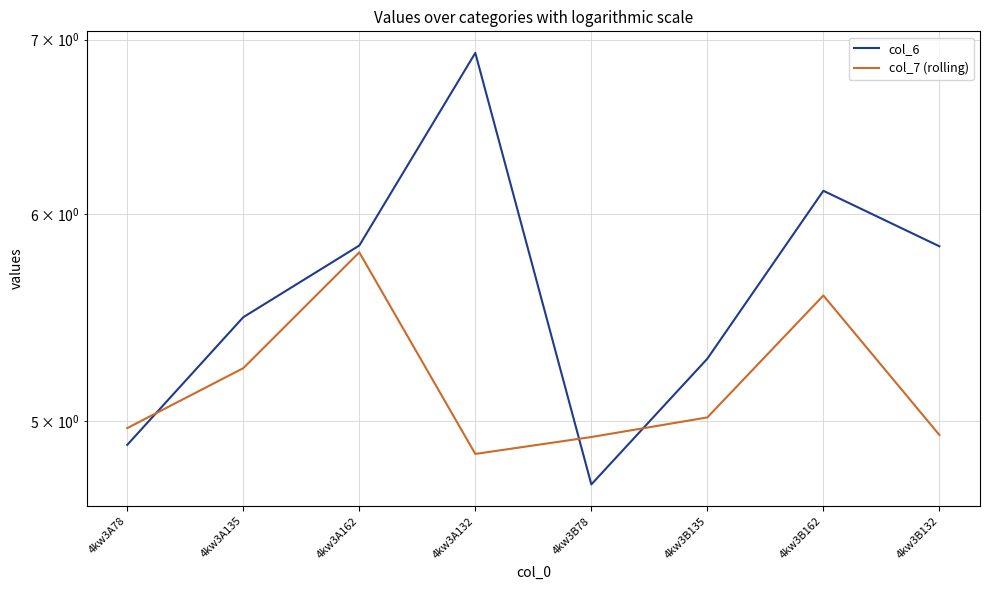

Which series has the largest range (max minus min)?

col_6